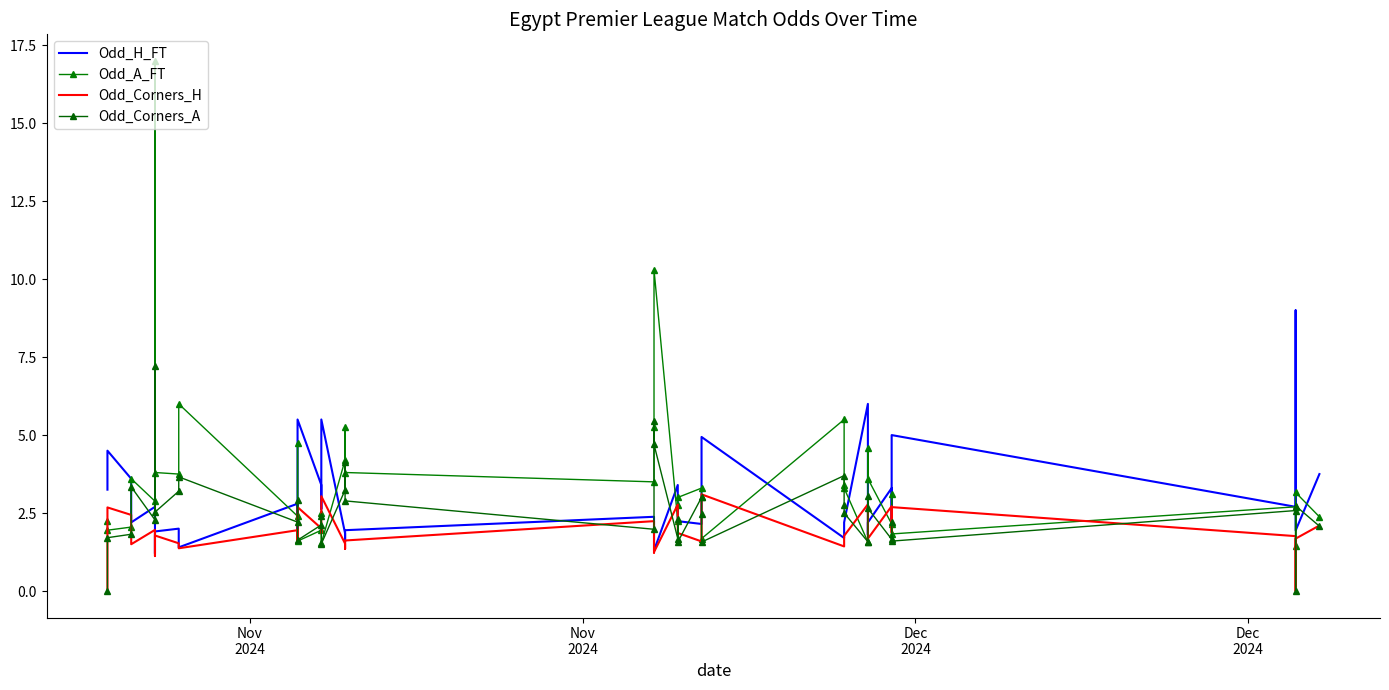

At which category does the chart reach its minimum across all series?

Nov
2024